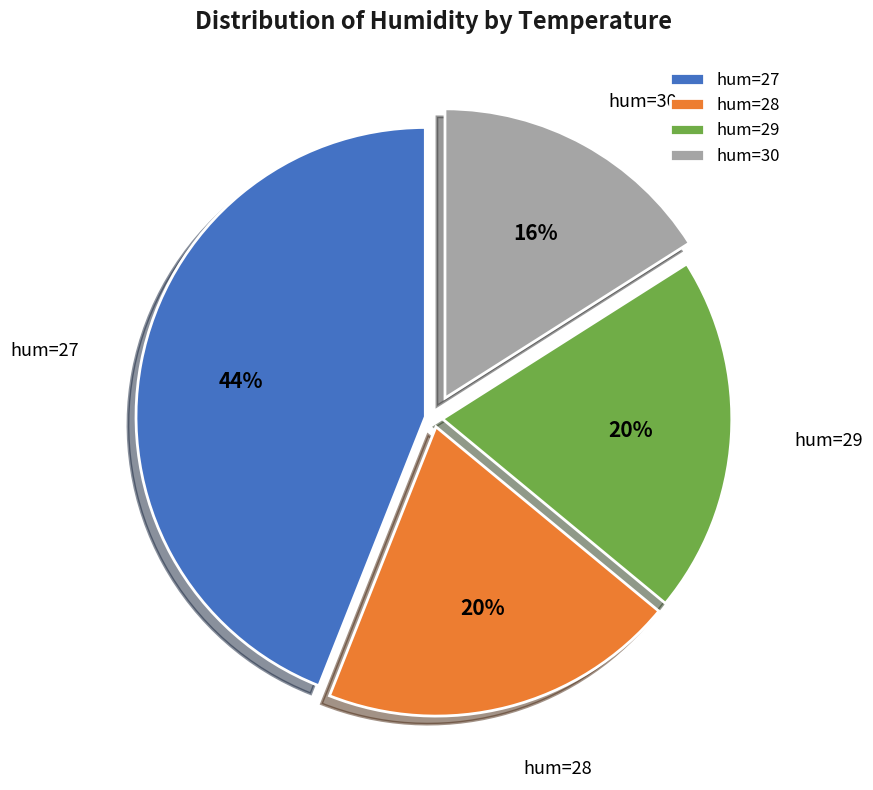

What is the largest slice in the pie chart?

hum=27